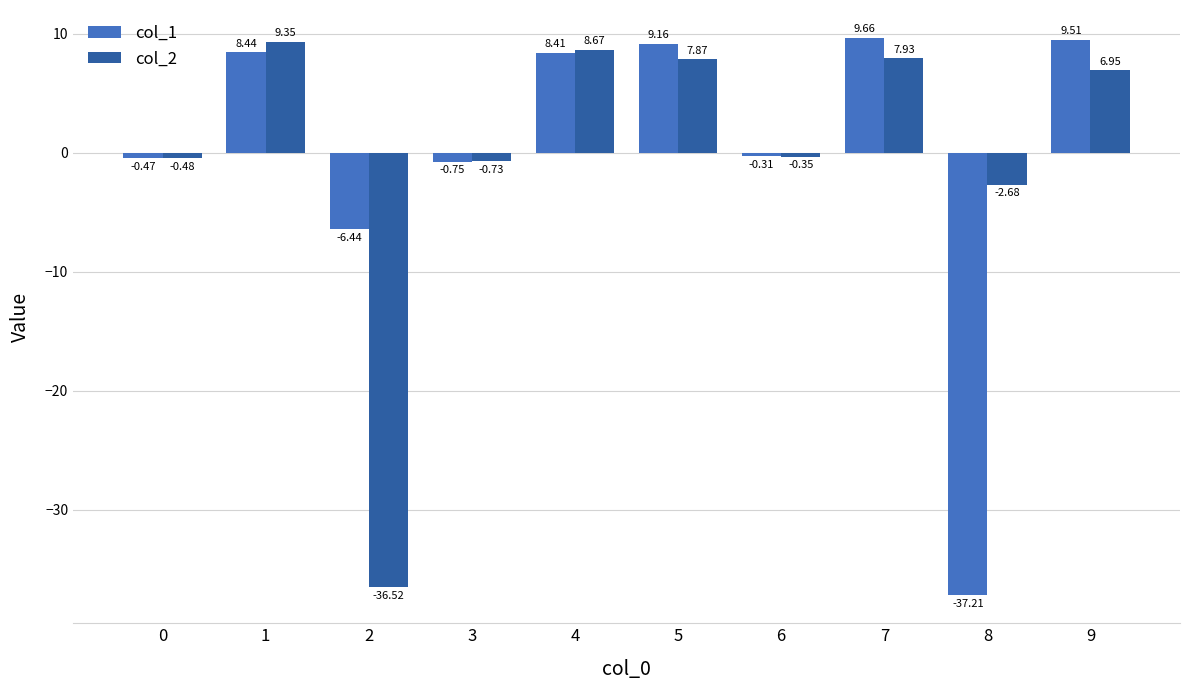

What is the highest value of the col_1 series?

9.7